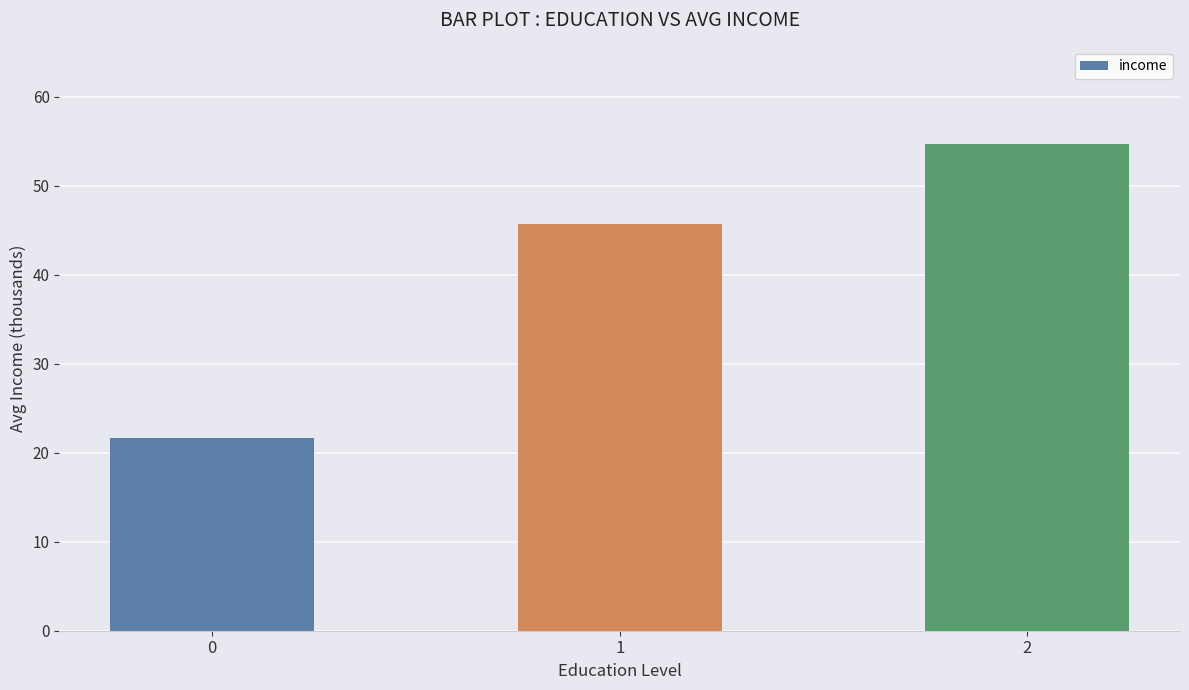

The chart shows a value of 54.7 at 2. True or false?

True